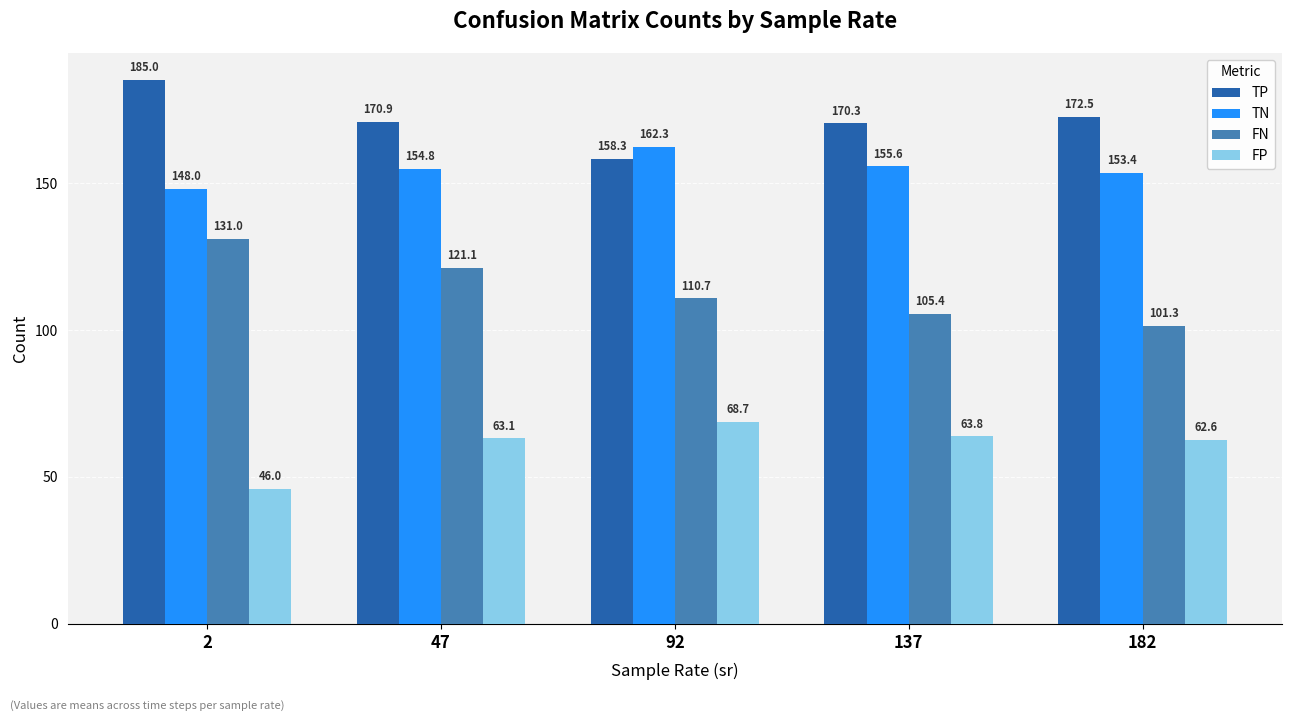

What are all the series names shown in the legend?

TP, TN, FN, FP